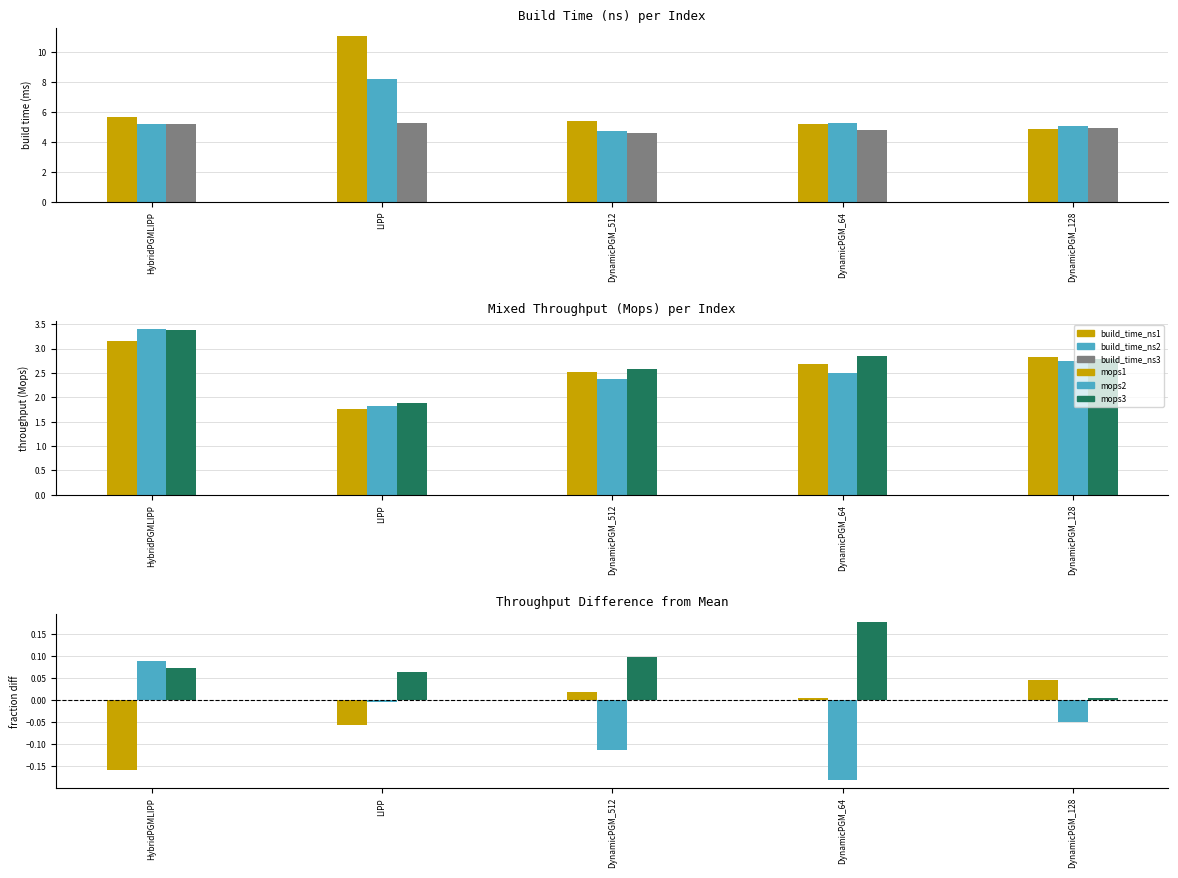

What is the difference between the maximum and minimum values in the mixed_throughput_mops2 series?

0.3